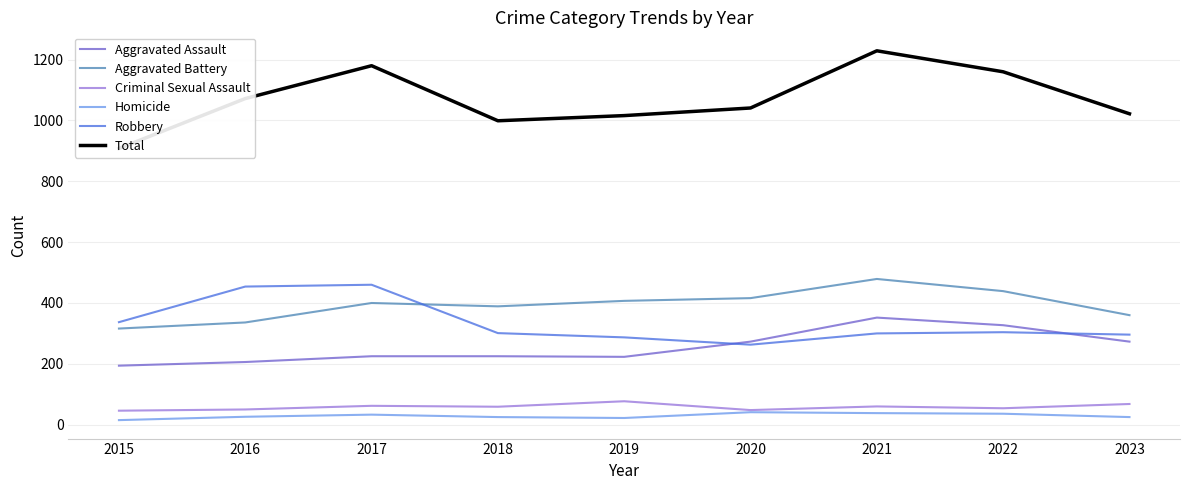

Which label corresponds to the smallest value in the chart?

2015